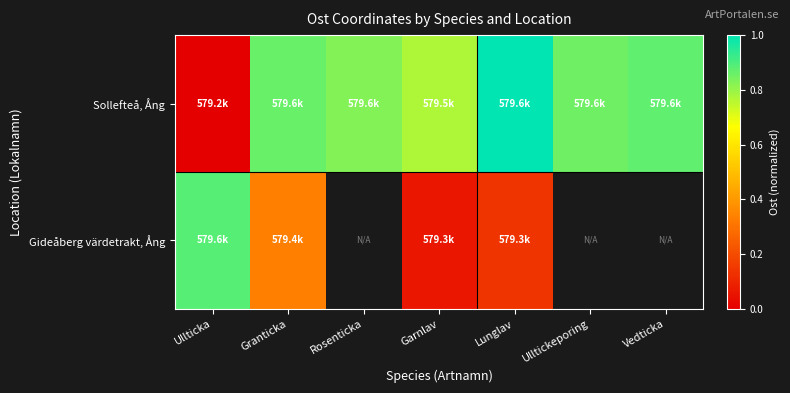

The Sollefteå, Ång series shows 1.2 at Ulltickeporing. True or false?

False